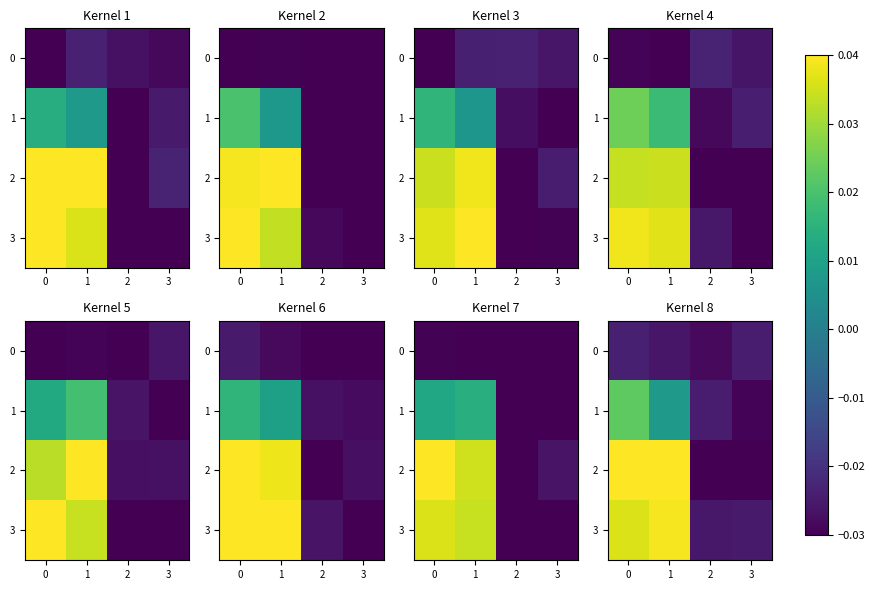

Is it true that 2 equals 0.1 at 0?

False